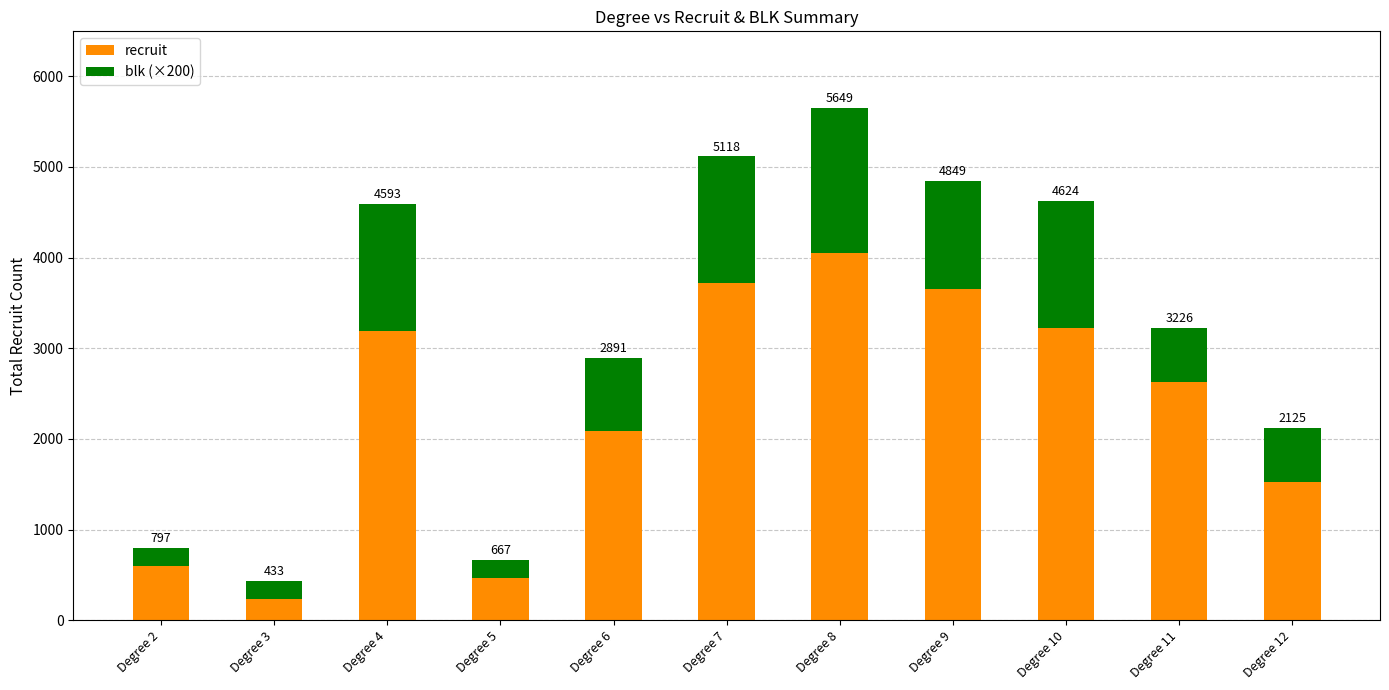

What are all the series names shown in the legend?

recruit, blk (×200)